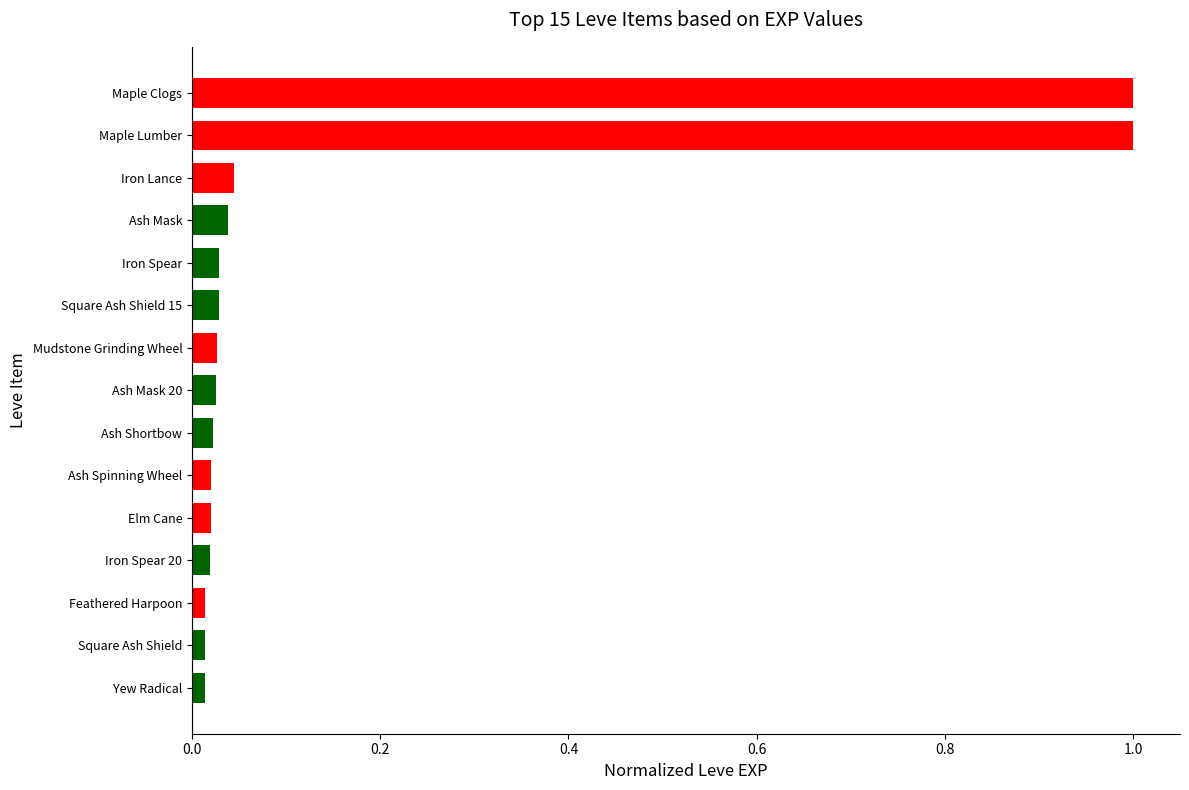

The value at Maple Clogs is 0.7. True or false?

False